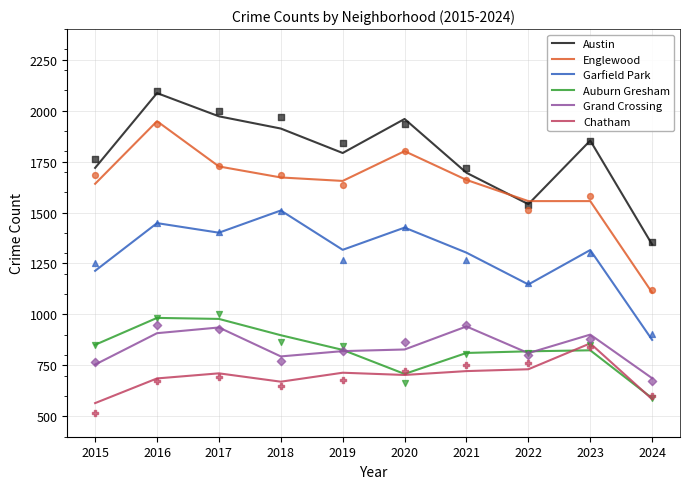

Which series has the largest Y range (max minus min)?

Englewood